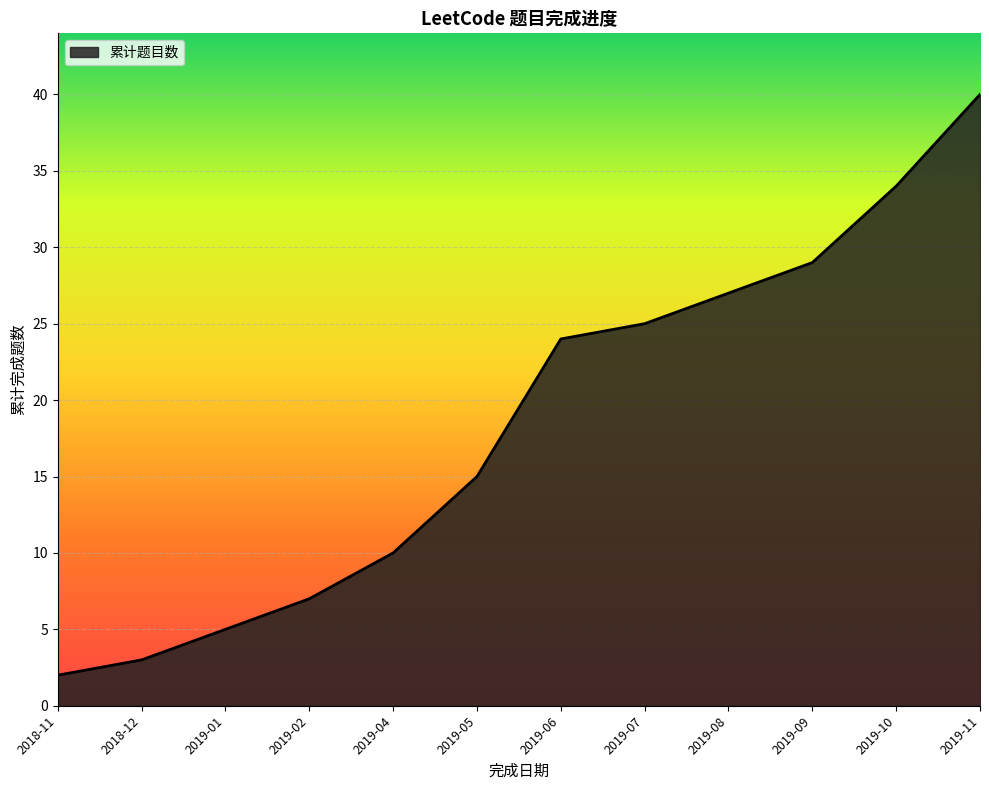

Which has a higher value, 2019-06 or 2019-05?

2019-06